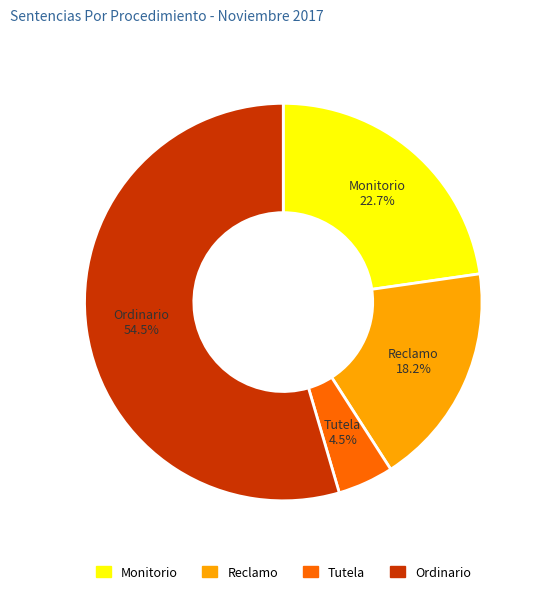

Rank the categories by value from lowest to highest.

Tutela, Reclamo, Monitorio, Ordinario